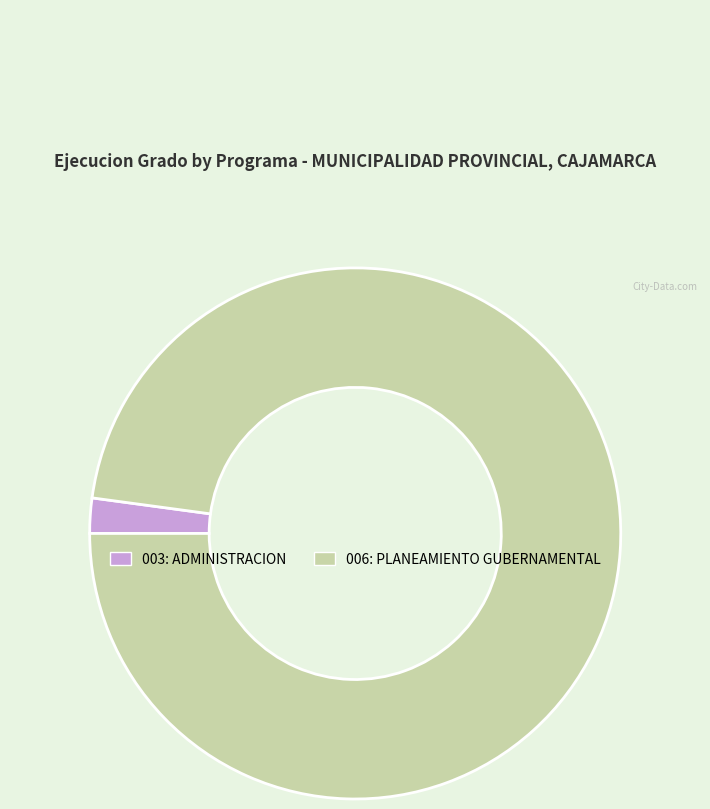

Is there any slice that represents more than half of the pie?

Yes